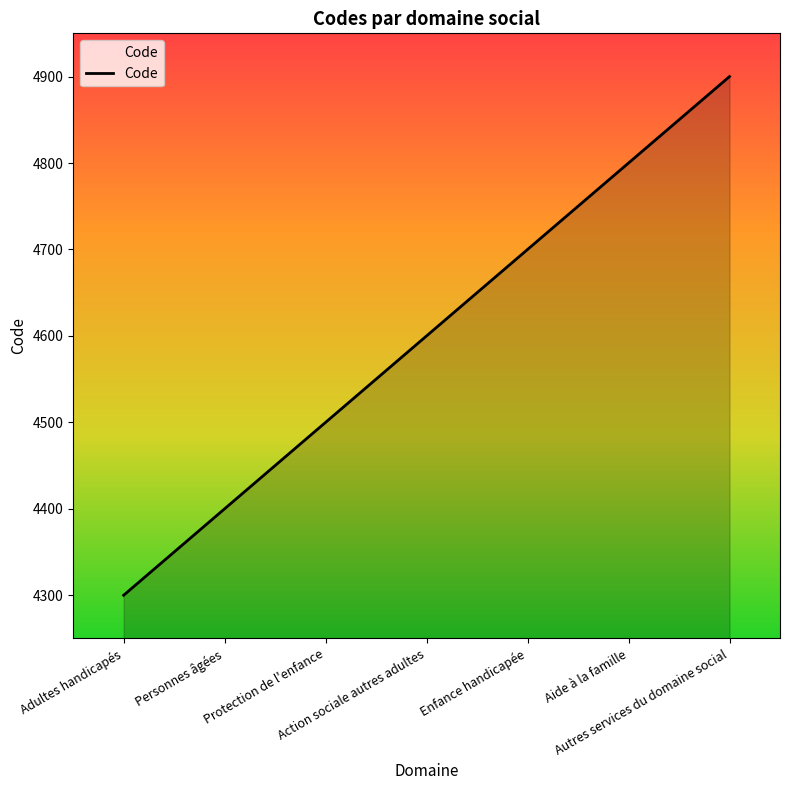

What is the change in value from Action sociale autres adultes to Enfance handicapée?

+100